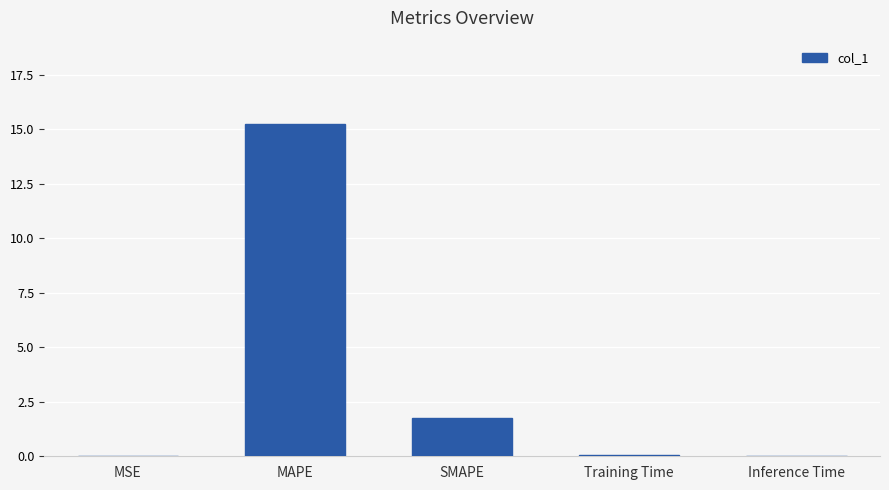

What is the sum of all values?

17.1